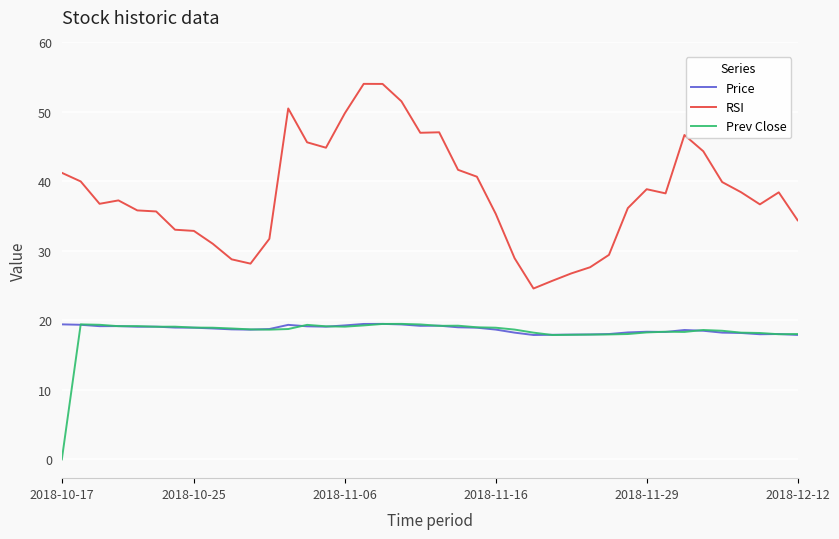

Which series has the largest range (max minus min)?

RSI